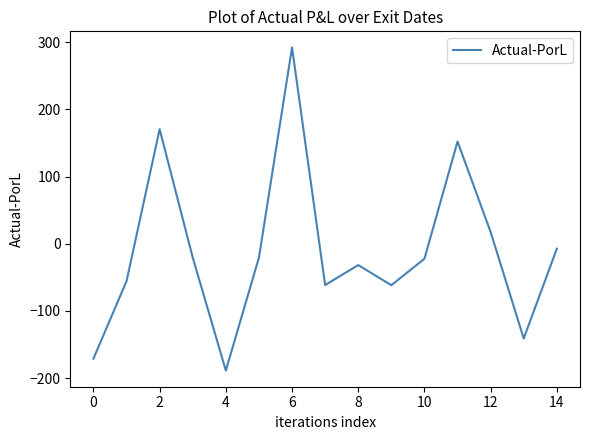

What is the minimum value shown in the chart?

-188.7